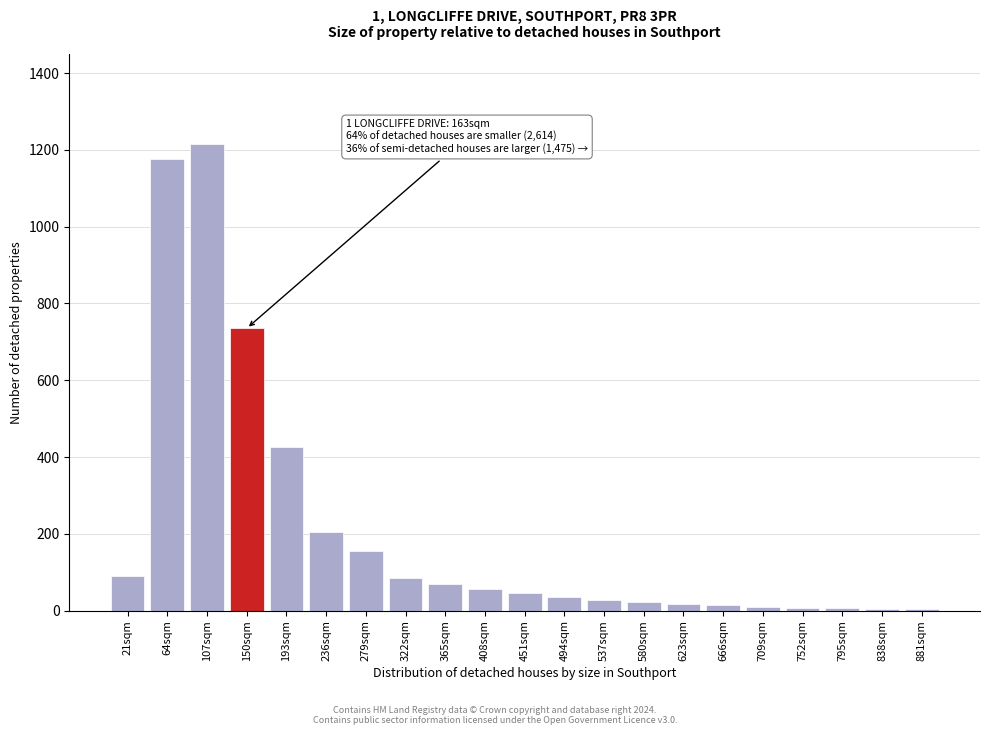

What is the sum of the values at 408sqm and 236sqm?

260